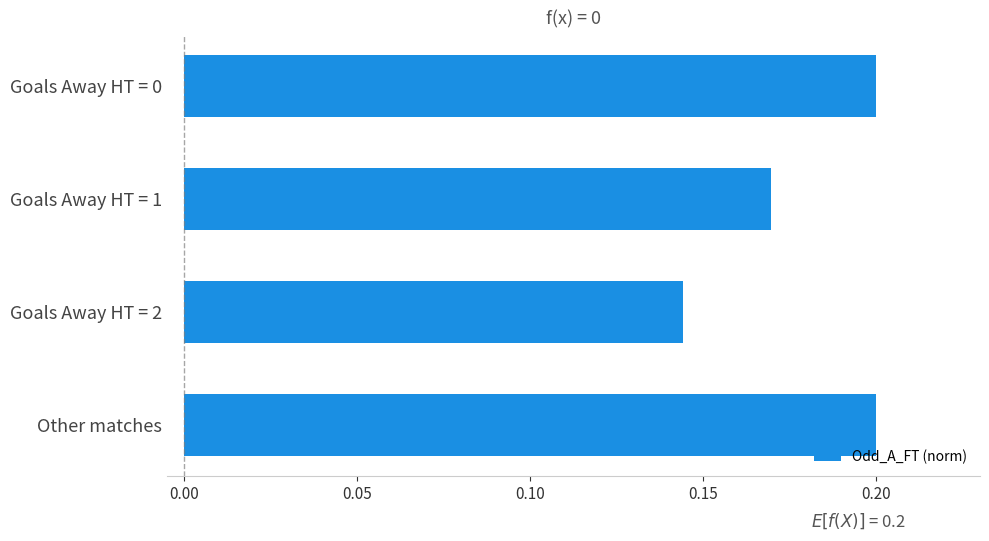

What is the sum of all values?

0.7